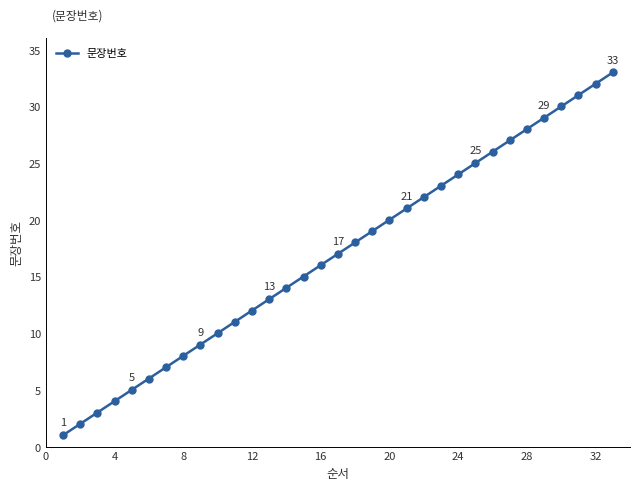

True or false: there are more than 2 points higher than both neighbors.

False